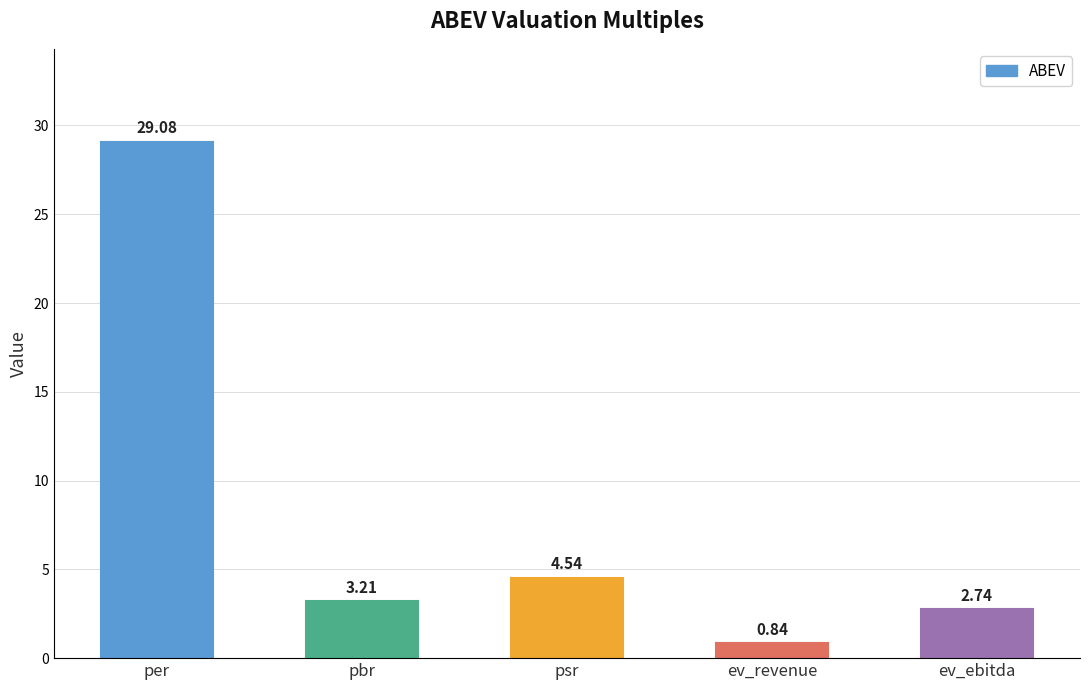

What position from the left is ev_revenue?

4